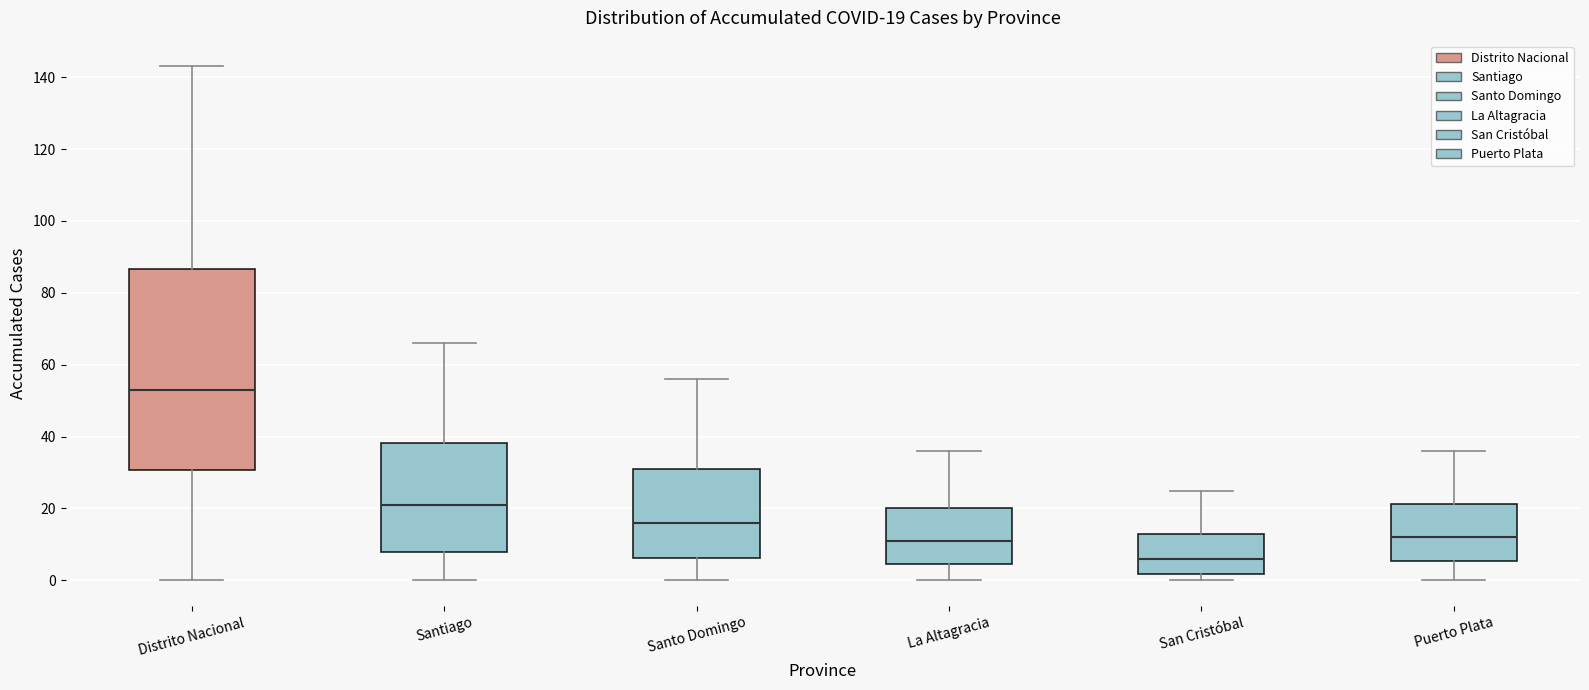

Which box has the highest median line?

Distrito Nacional